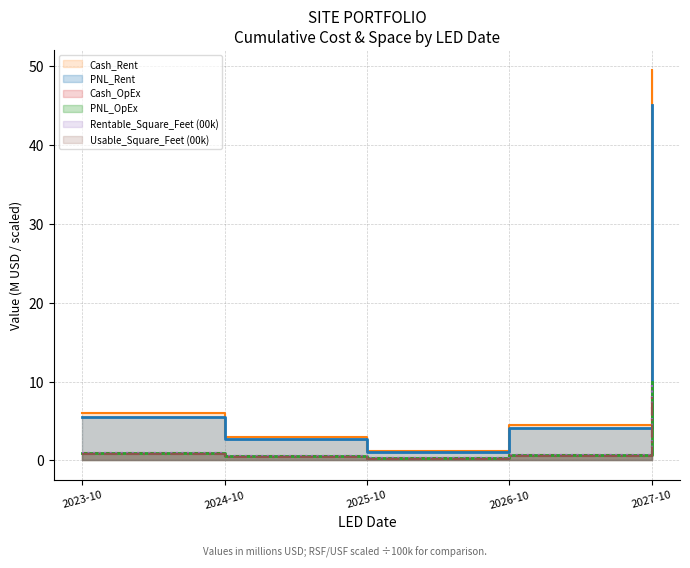

Which series has the largest total across all categories?

Cash_Rent